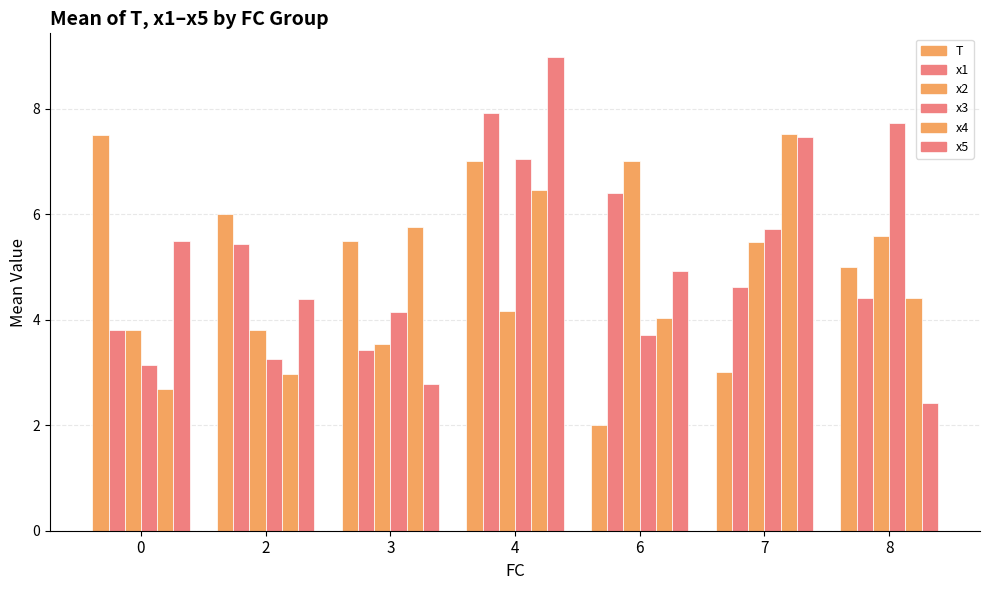

How many groups of bars are there?

7